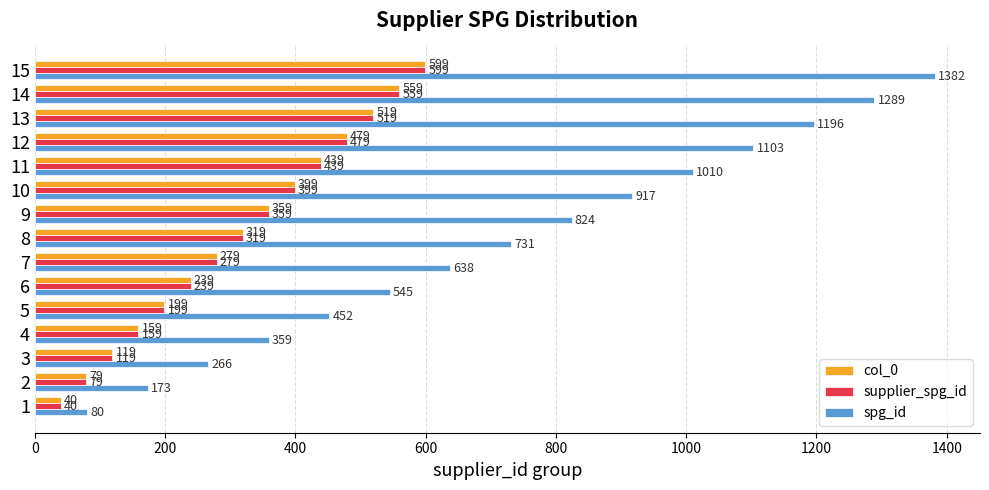

The col_0 series shows 399 at 10. True or false?

True